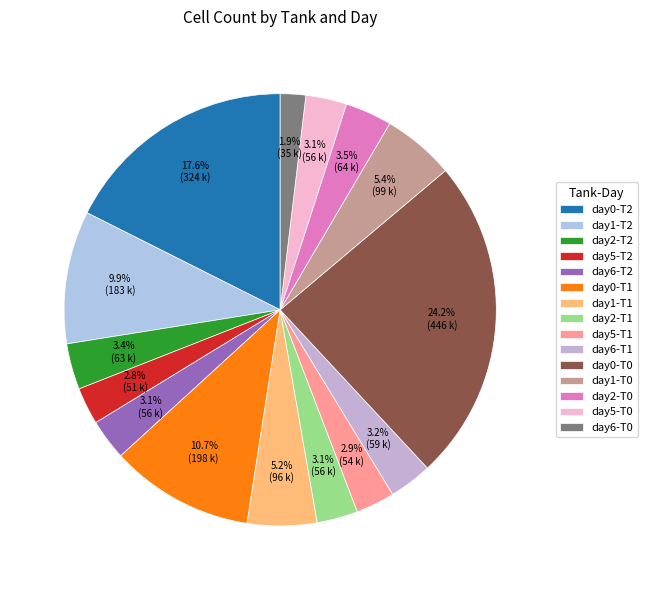

To the nearest percent, what is the difference between the largest and smallest slice percentages?

22%